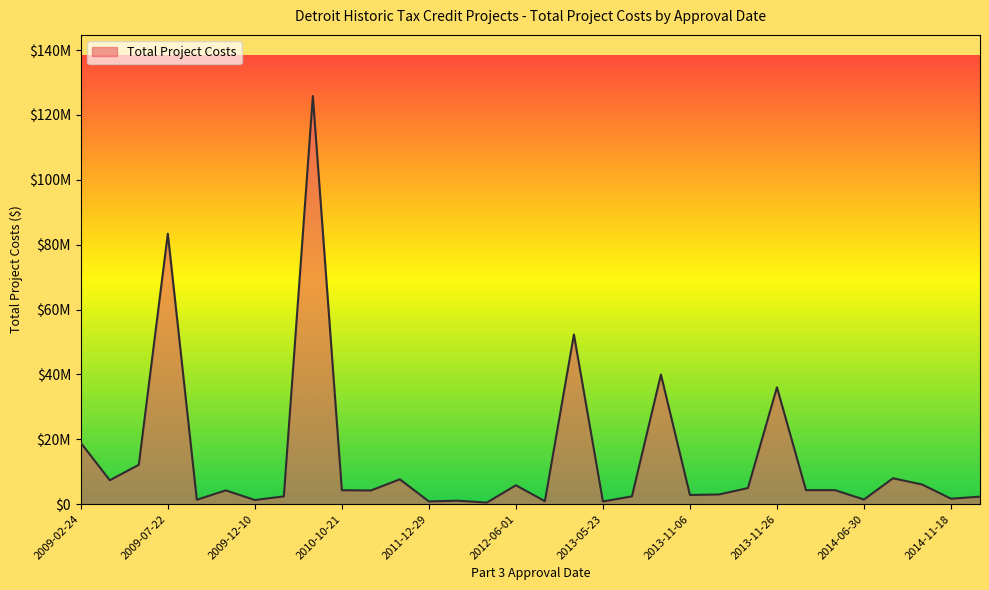

What is the value of the 22nd point from the left?

2812327